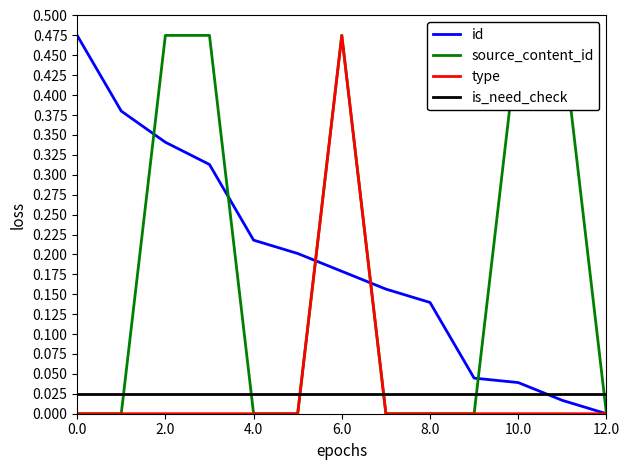

Does the chart display data point markers on the line(s)?

No